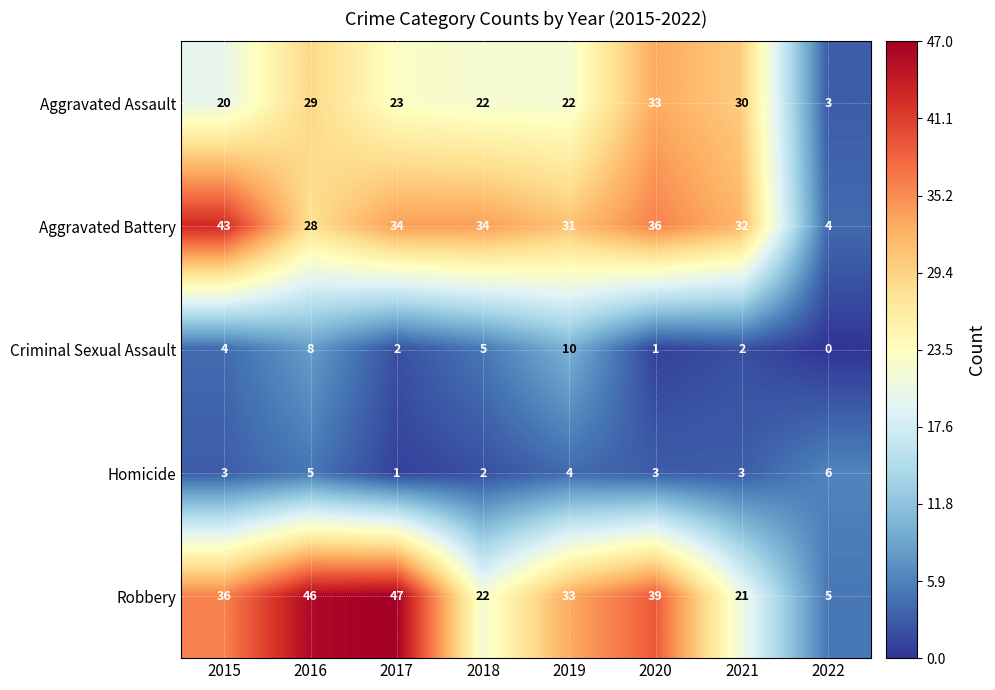

Is the value of Robbery at 2022 greater than the value of Homicide at 2018?

Yes